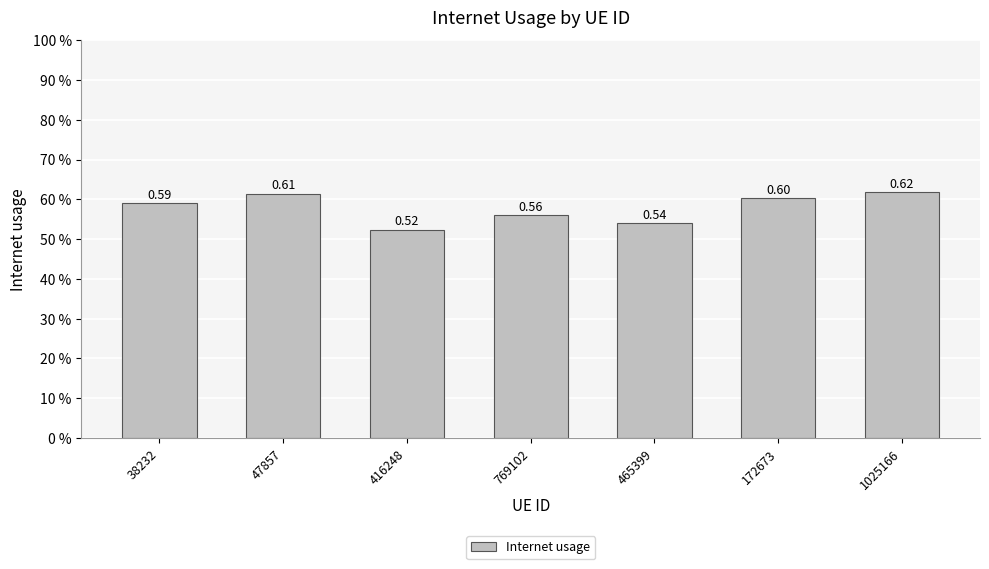

Which category has the highest value across all series?

1025166